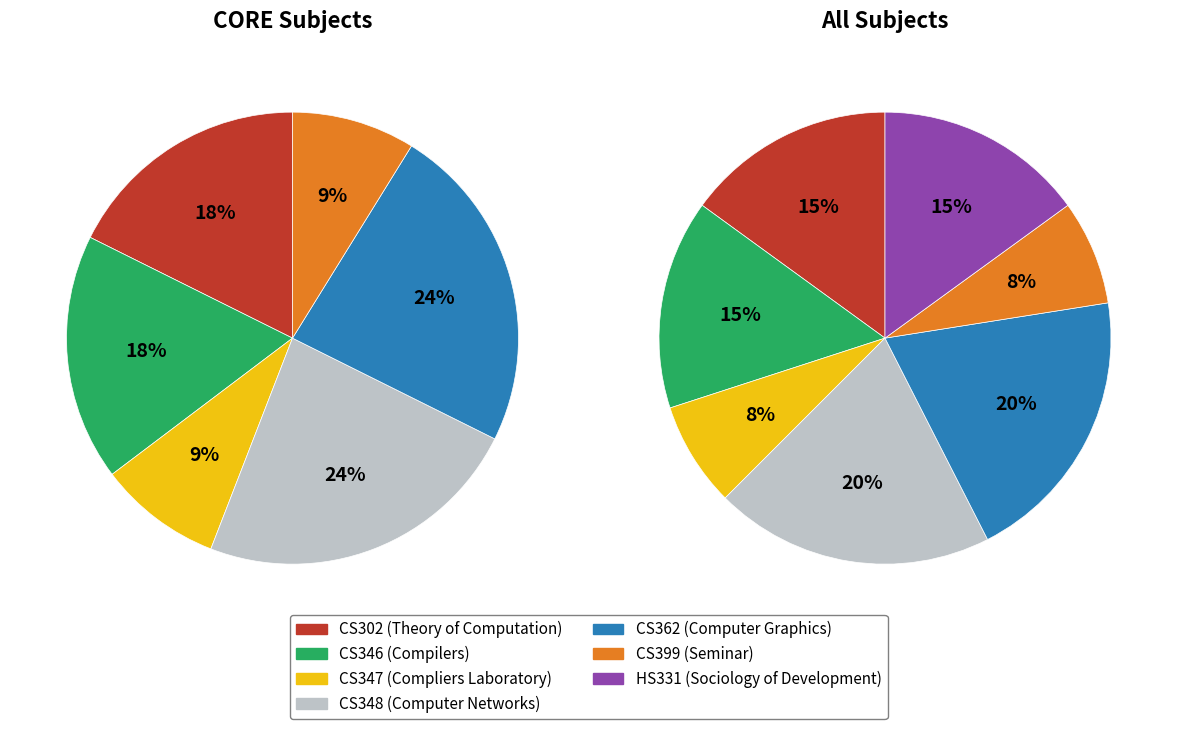

What is the ratio of the value at CS347 to the value at CS399?

1.0